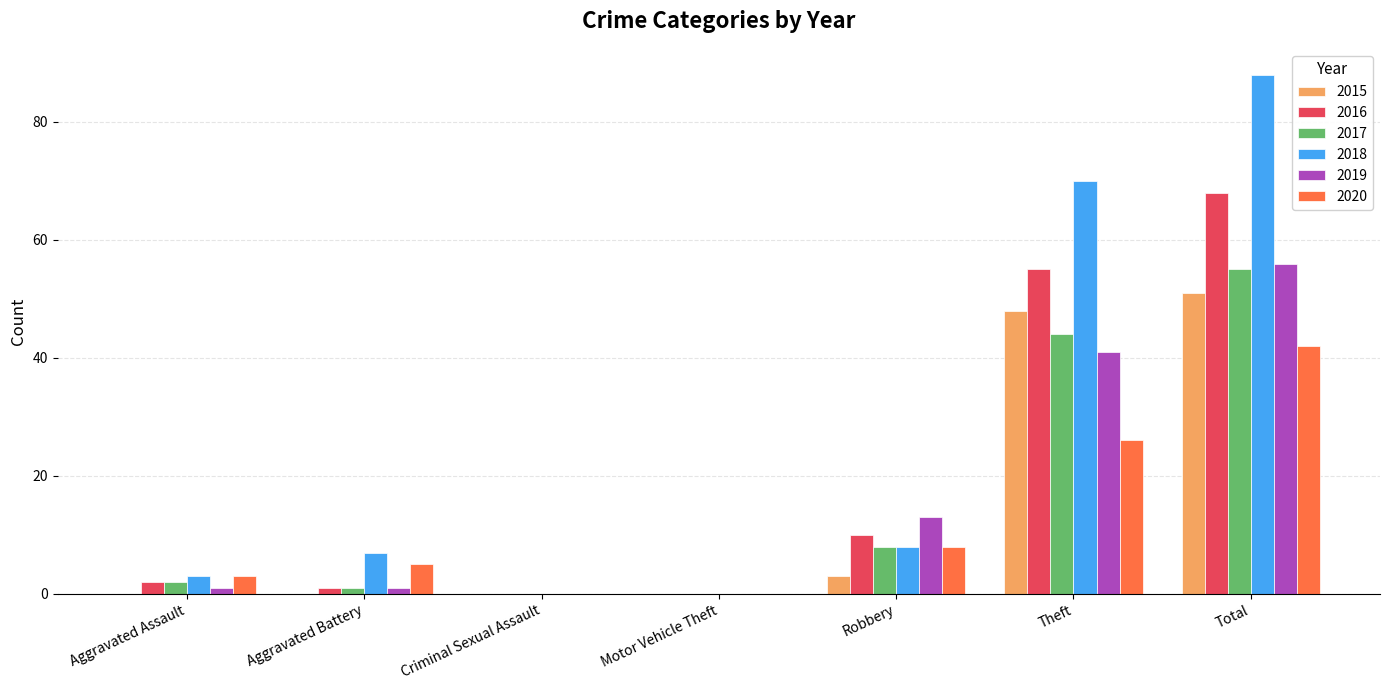

Reading left to right, list all the values displayed in this chart.

2015: 0	0	0	0	3	48	51
2016: 2	1	0	0	10	55	68
2017: 2	1	0	0	8	44	55
2018: 3	7	0	0	8	70	88
2019: 1	1	0	0	13	41	56
2020: 3	5	0	0	8	26	42